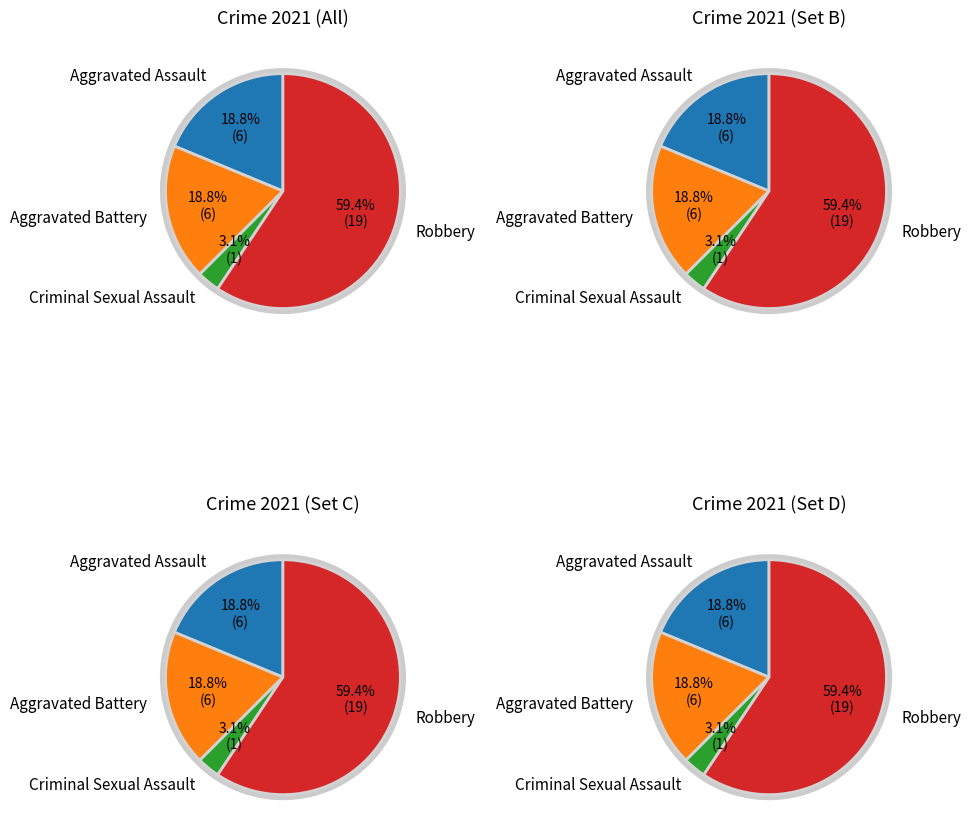

What is the smallest slice in the pie chart?

Criminal Sexual Assault